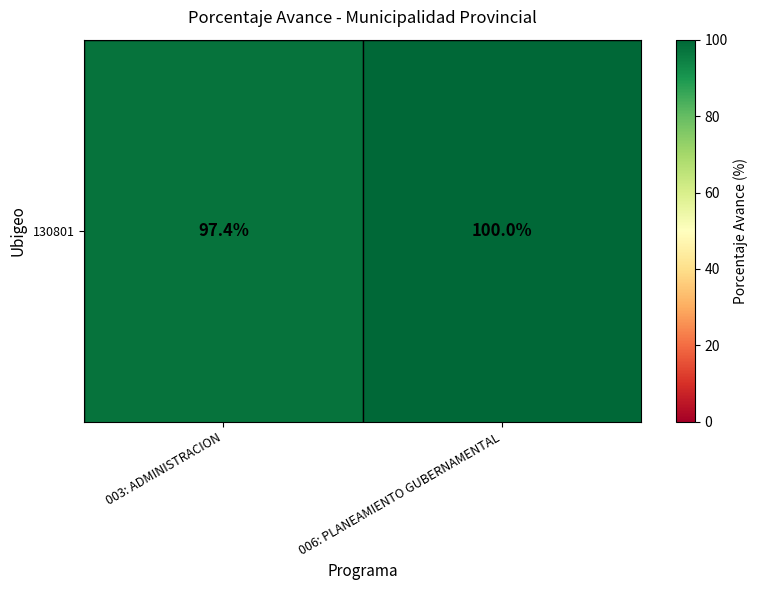

Which category has the highest value across all series?

006: PLANEAMIENTO GUBERNAMENTAL